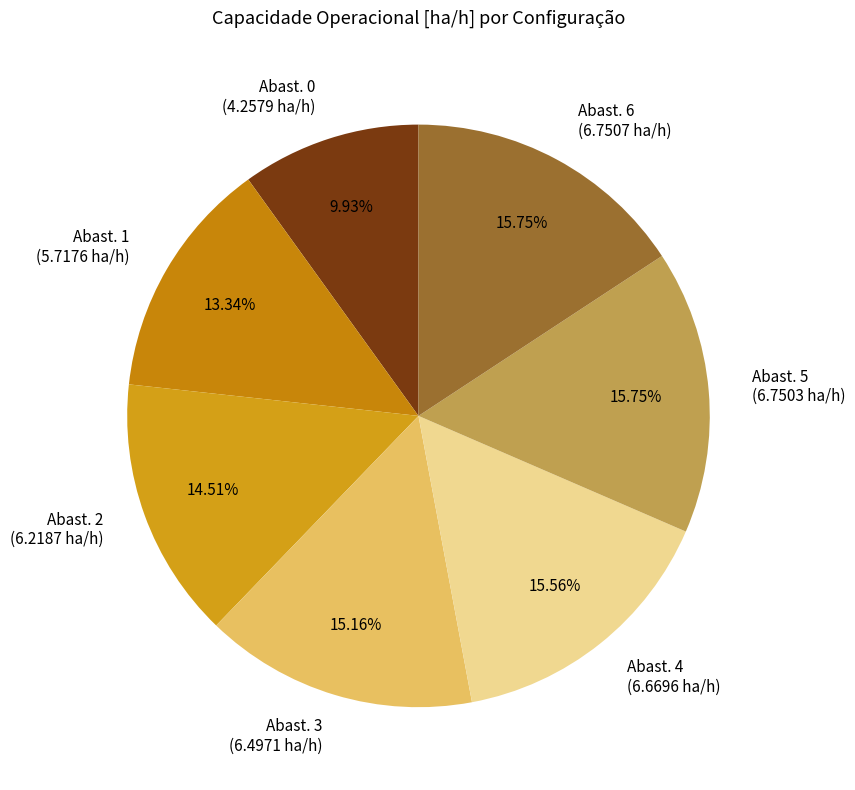

Between Abast. 1 and Abast. 5, which is larger?

Abast. 5